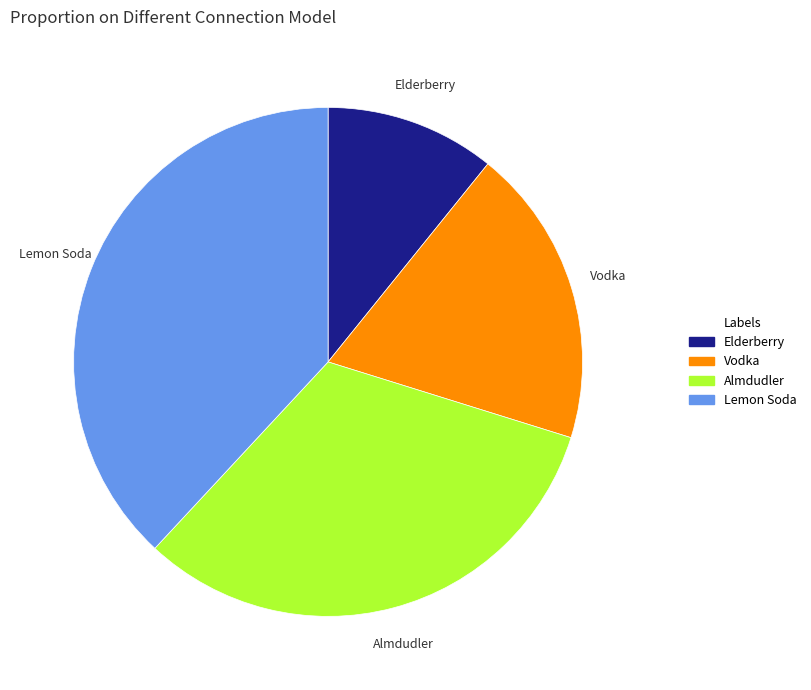

Is there any slice that represents more than half of the pie?

No